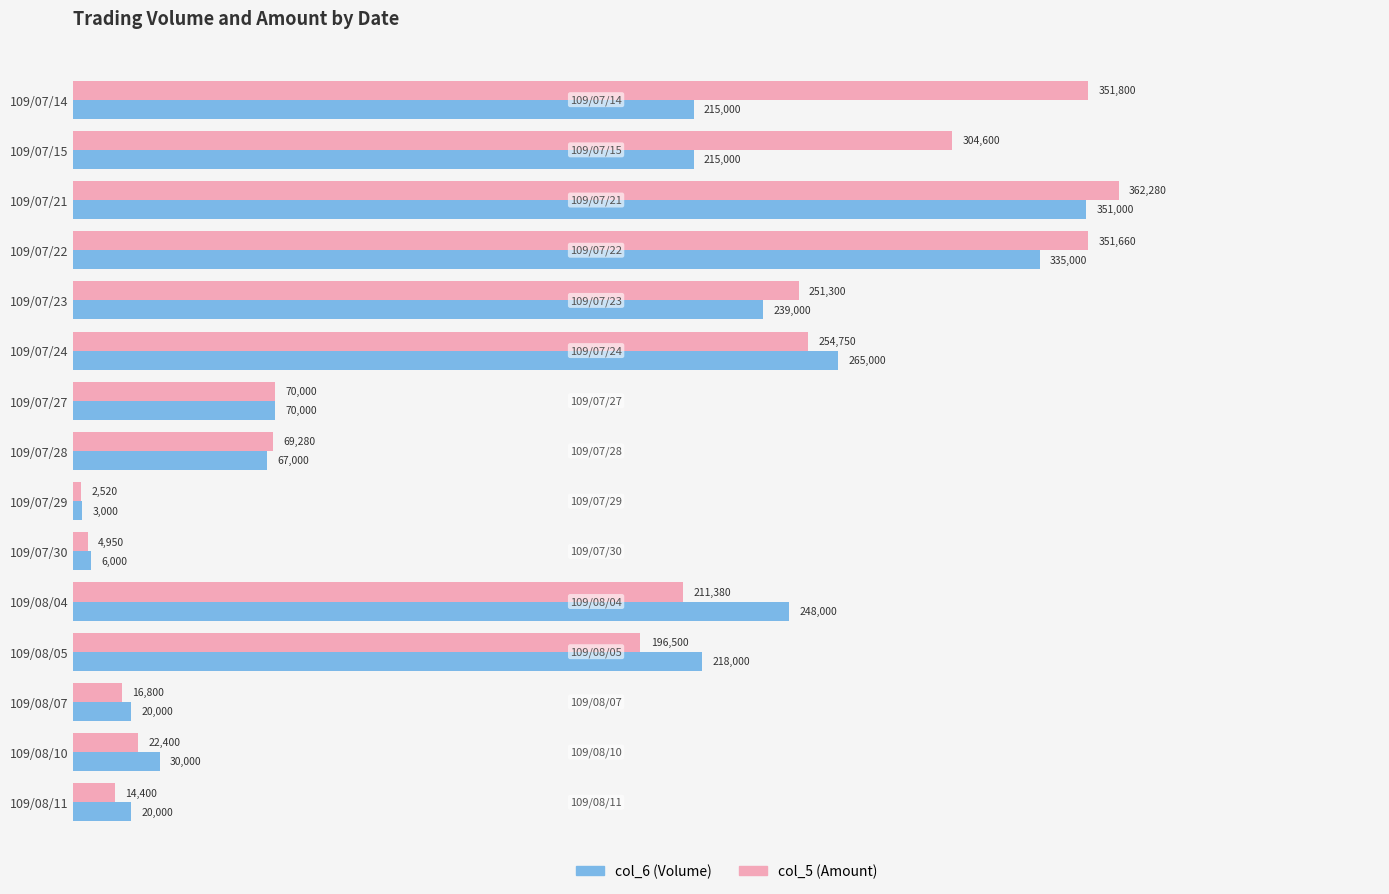

Is it true that col_6 (Volume) equals 98726 at 109/07/15?

False